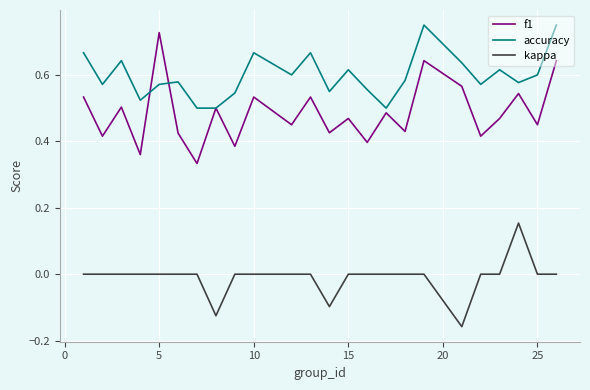

True or false: kappa and f1 cross at least once.

False